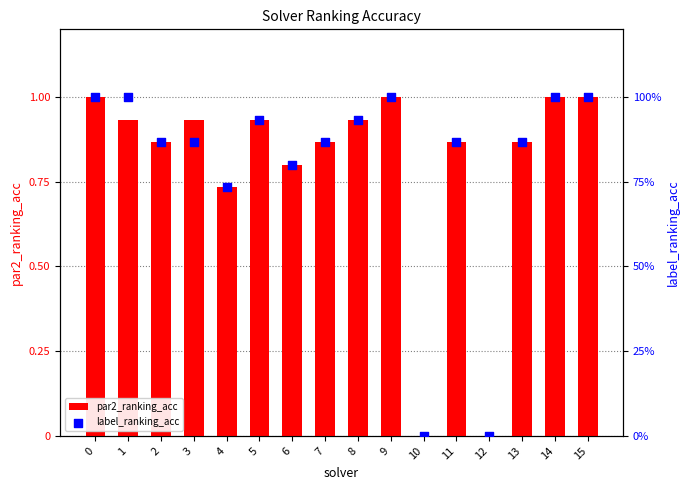

What are all the series names shown in the legend?

par2_ranking_acc, label_ranking_acc